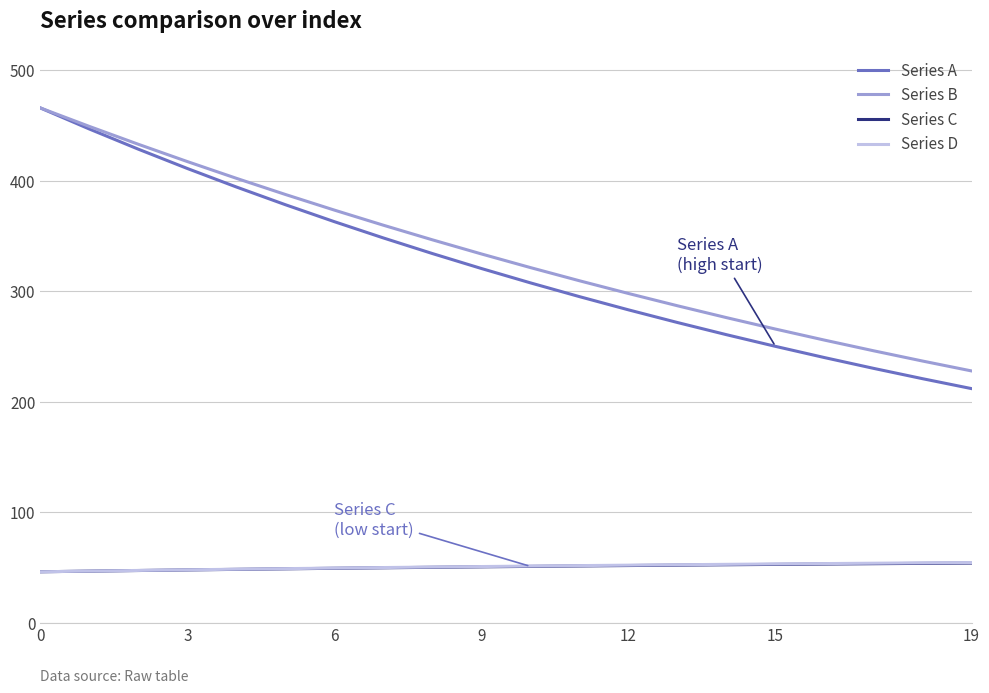

Which series has the largest range (max minus min)?

Series A